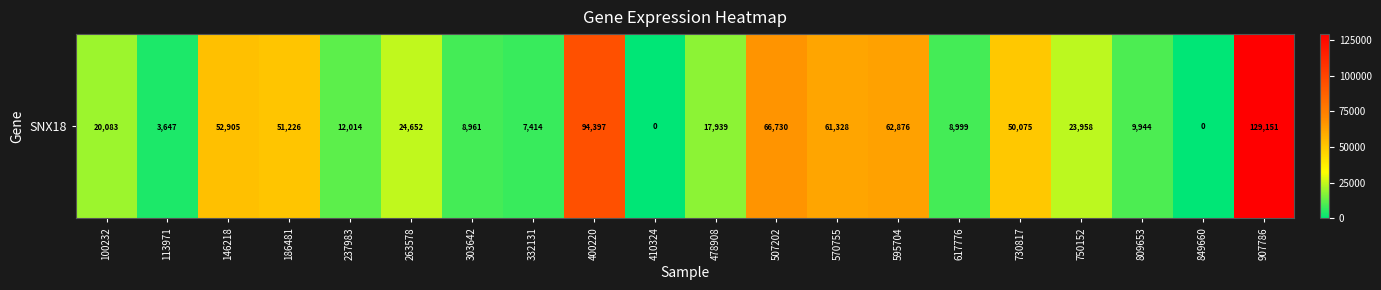

List the labels in order of value, smallest first.

410324, 849660, 113971, 332131, 303642, 617776, 809653, 237983, 478908, 100232, 750152, 263578, 730817, 186481, 146218, 570755, 595704, 507202, 400220, 907786